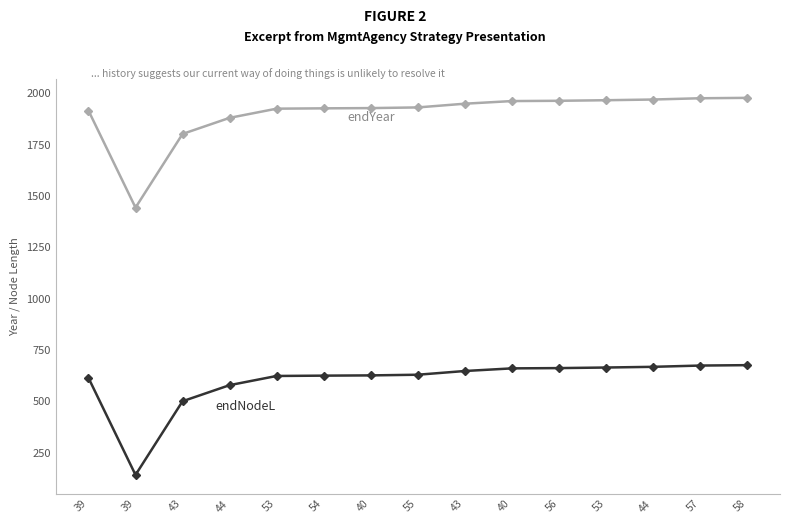

True or false: endNodeL has a value of 667.8 at 44.

True